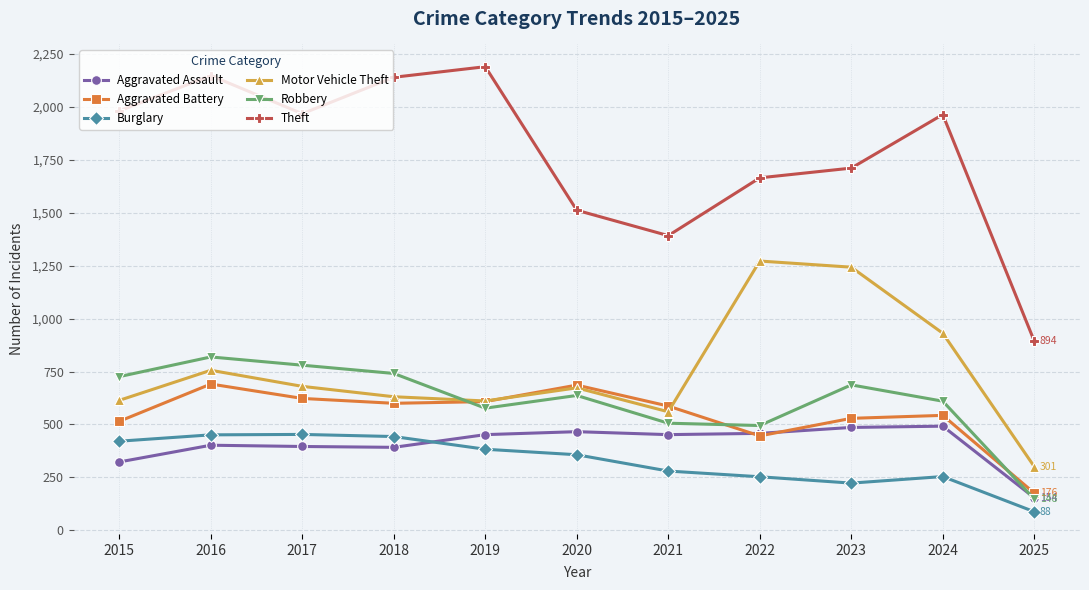

At which category does Robbery reach its first local valley?

2019